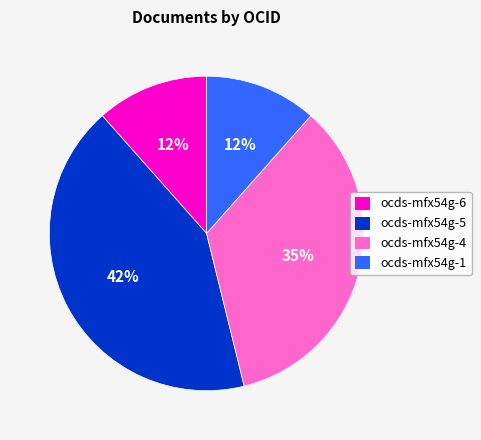

To the nearest percent, what is the average slice percentage?

25%